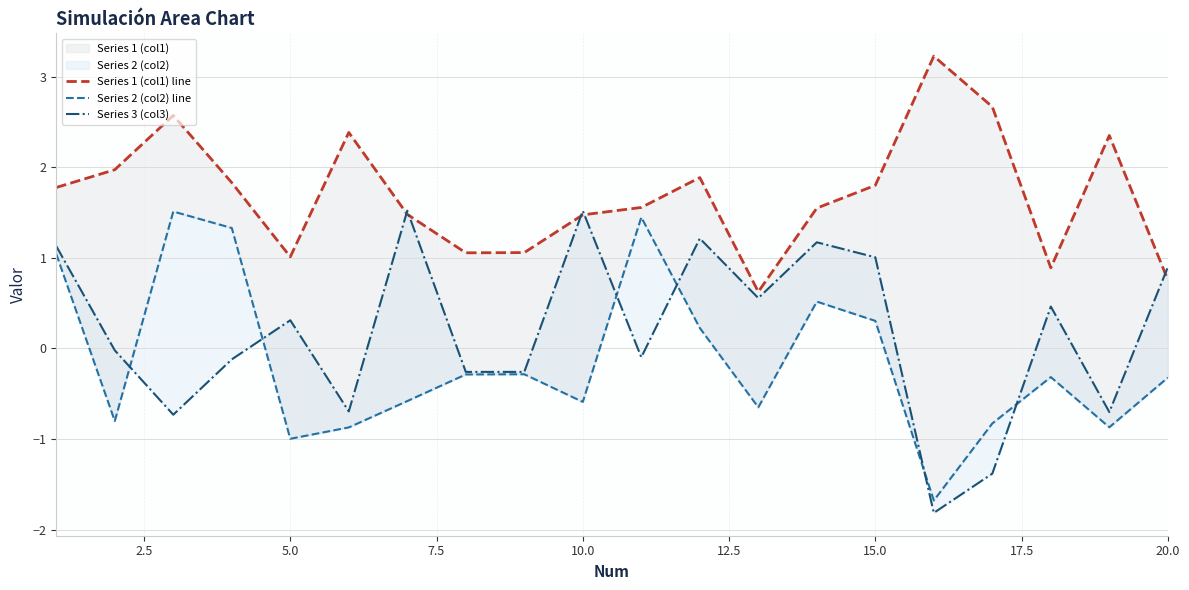

What is the maximum value for Series 2 (col2) line?

1.5